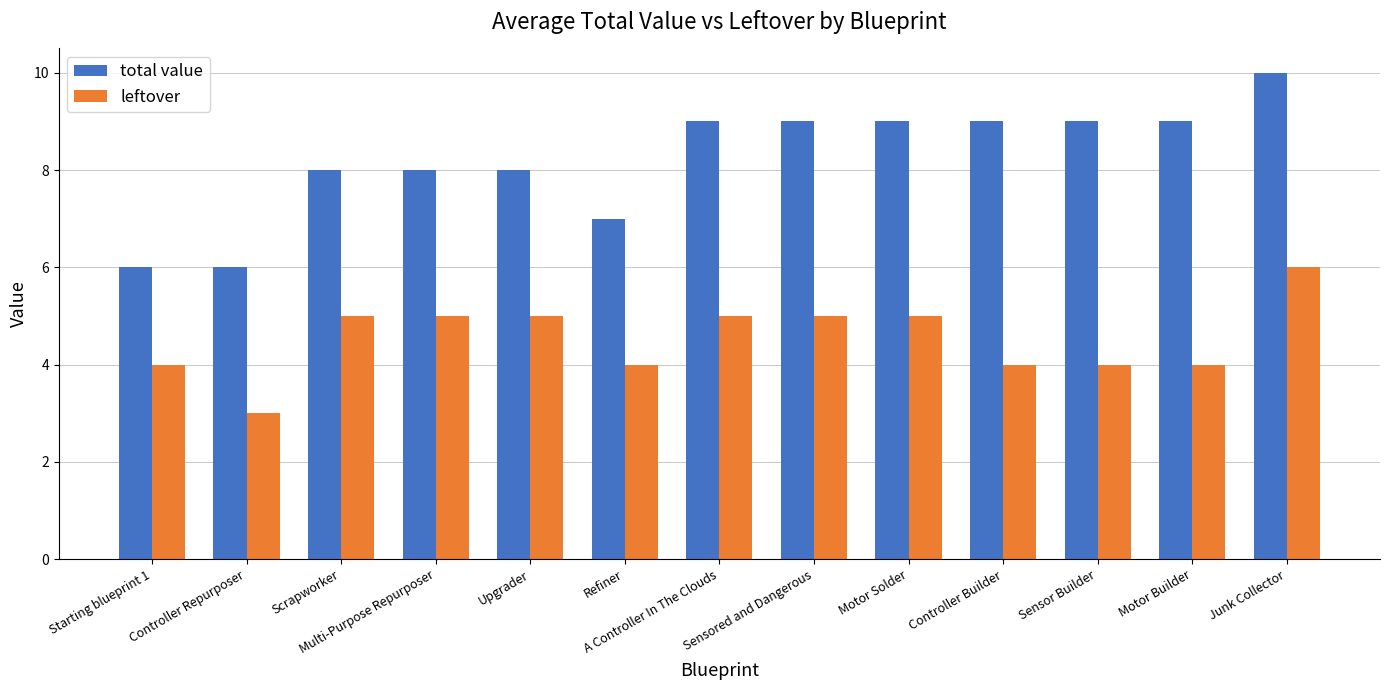

The total value series shows 9 at Controller Builder. True or false?

True